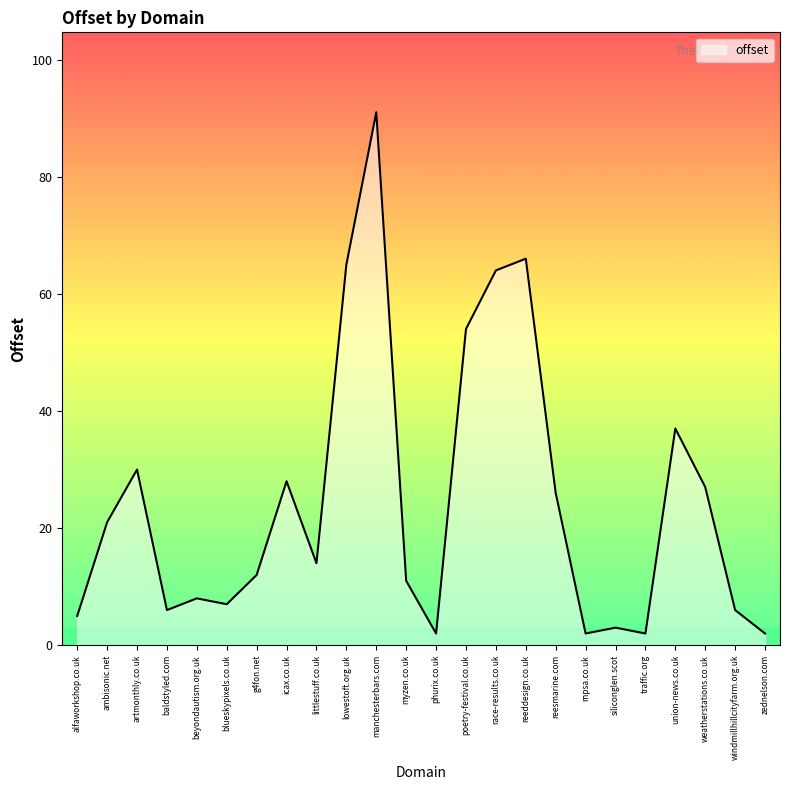

Is it true that the value at reeddesign.co.uk is 111?

False